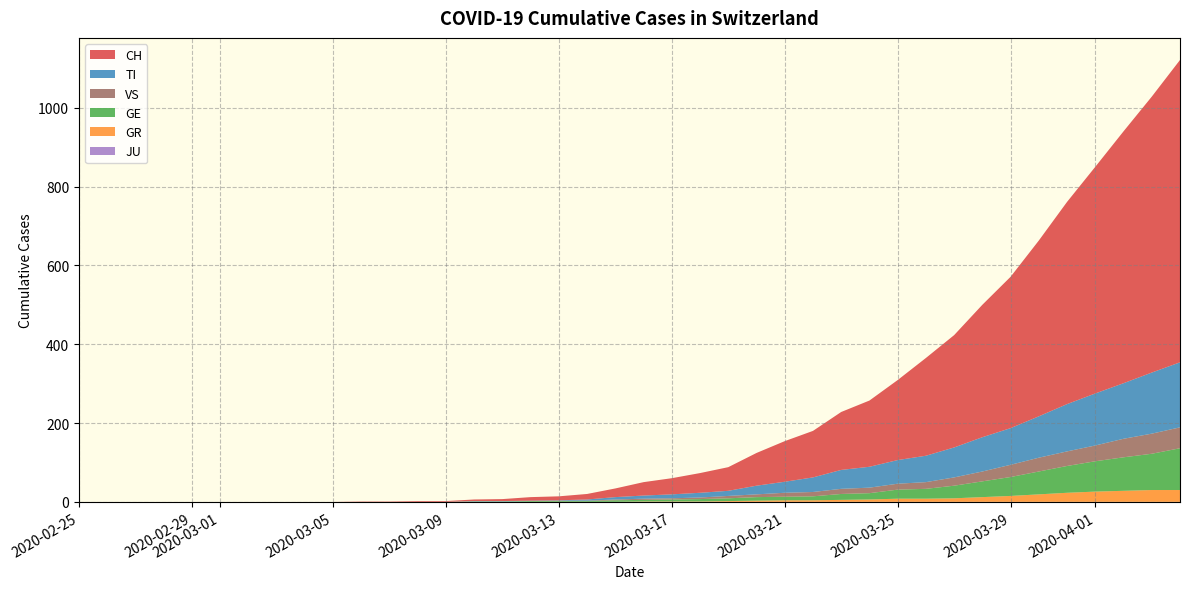

Reading left to right, extract all data points from this chart.

CH: 0=0	1=0	2=0	3=0	4=0	5=0	6=0	7=0	8=0	9=0	10=1	11=1	12=2	13=2	14=4	15=5	16=9	17=10	18=14	19=22	20=34	21=41	22=50	23=60	24=83	25=103	26=118	27=147	28=168	29=203	30=248	31=285	32=336	33=384	34=446	35=513	36=575	37=639	38=700	39=767
TI: 0=0	1=0	2=0	3=0	4=0	5=0	6=0	7=0	8=0	9=0	10=0	11=0	12=0	13=0	14=1	15=1	16=1	17=1	18=3	19=6	20=8	21=10	22=12	23=13	24=22	25=28	26=37	27=48	28=53	29=60	30=67	31=76	32=87	33=93	34=105	35=120	36=132	37=141	38=155	39=165
GE: 0=0	1=0	2=0	3=0	4=0	5=0	6=0	7=0	8=0	9=0	10=0	11=0	12=0	13=0	14=1	15=1	16=2	17=2	18=2	19=4	20=4	21=5	22=6	23=7	24=9	25=9	26=10	27=15	28=16	29=23	30=25	31=32	32=40	33=48	34=58	35=68	36=77	37=85	38=92	39=106
GR: 0=0	1=0	2=0	3=0	4=0	5=0	6=0	7=0	8=0	9=0	10=0	11=0	12=0	13=0	14=0	15=0	16=0	17=0	18=0	19=0	20=1	21=1	22=1	23=2	24=3	25=4	26=4	27=5	28=6	29=8	30=8	31=9	32=12	33=15	34=19	35=23	36=26	37=28	38=30	39=30
JU: 0=0	1=0	2=0	3=0	4=0	5=0	6=0	7=0	8=0	9=0	10=0	11=0	12=0	13=0	14=0	15=0	16=0	17=0	18=0	19=0	20=0	21=0	22=0	23=0	24=0	25=0	26=0	27=0	28=0	29=0	30=0	31=0	32=0	33=0	34=0	35=0	36=0	37=0	38=0	39=0
VS: 0=0	1=0	2=0	3=0	4=0	5=0	6=0	7=0	8=0	9=0	10=0	11=0	12=0	13=0	14=0	15=0	16=0	17=1	18=1	19=2	20=3	21=3	22=4	23=6	24=7	25=10	26=11	27=13	28=14	29=15	30=17	31=21	32=25	33=31	34=35	35=37	36=40	37=47	38=51	39=53